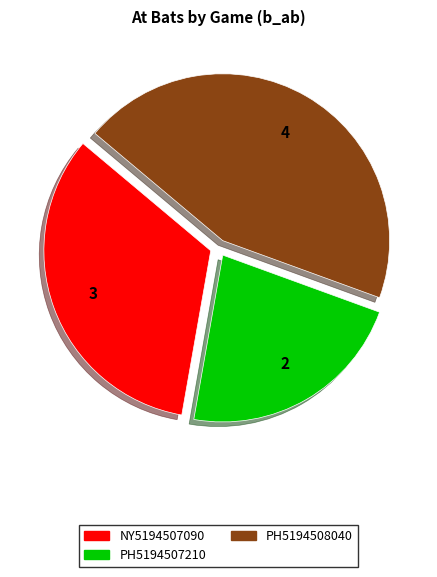

Is it true that PH5194507210 is 33% of the pie?

False